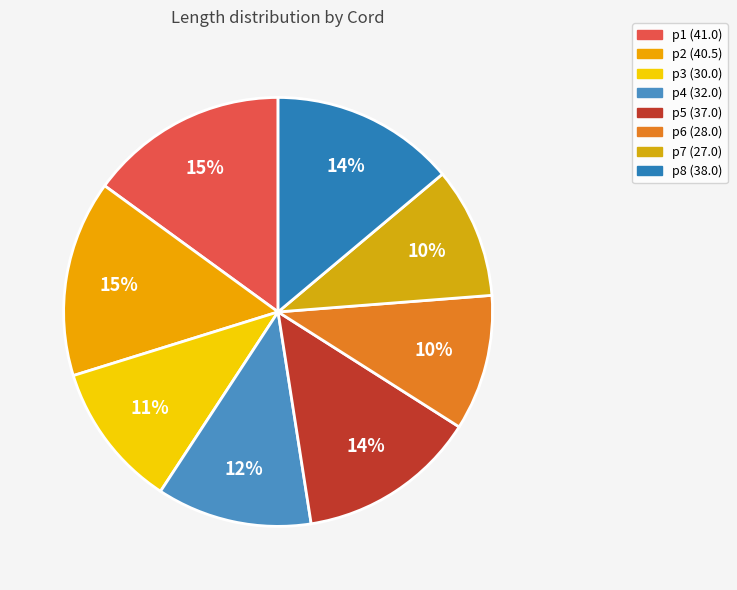

Does any single category account for the majority?

No